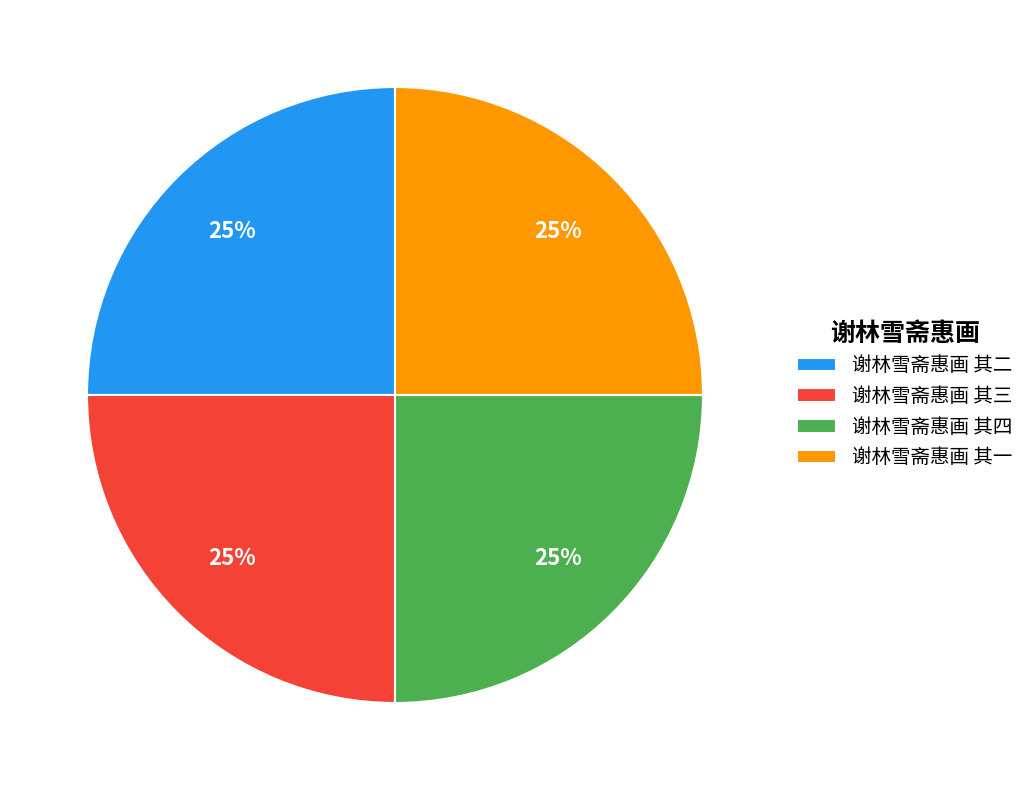

Approximately how many times larger is the value at 谢林雪斋惠画 其二 compared to 谢林雪斋惠画 其一?

1.0